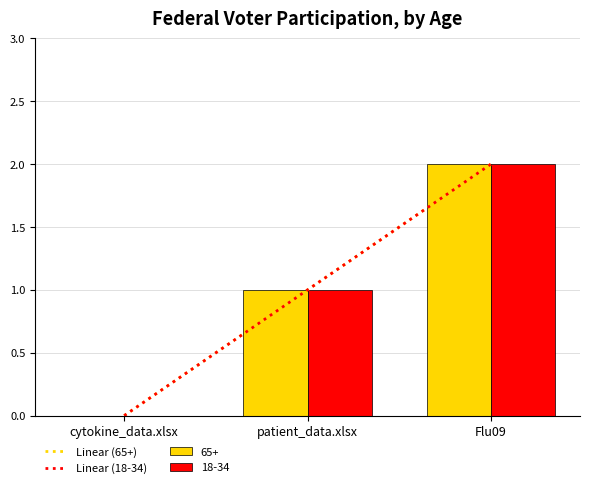

What is the highest value of the Linear (65+) series?

2.0